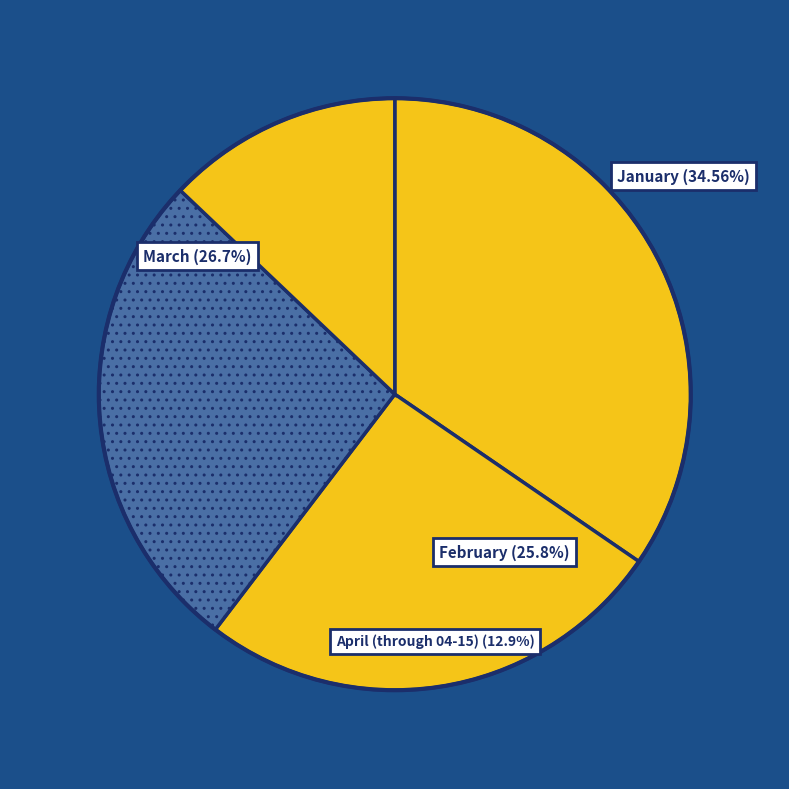

How many segments does this pie chart have?

4